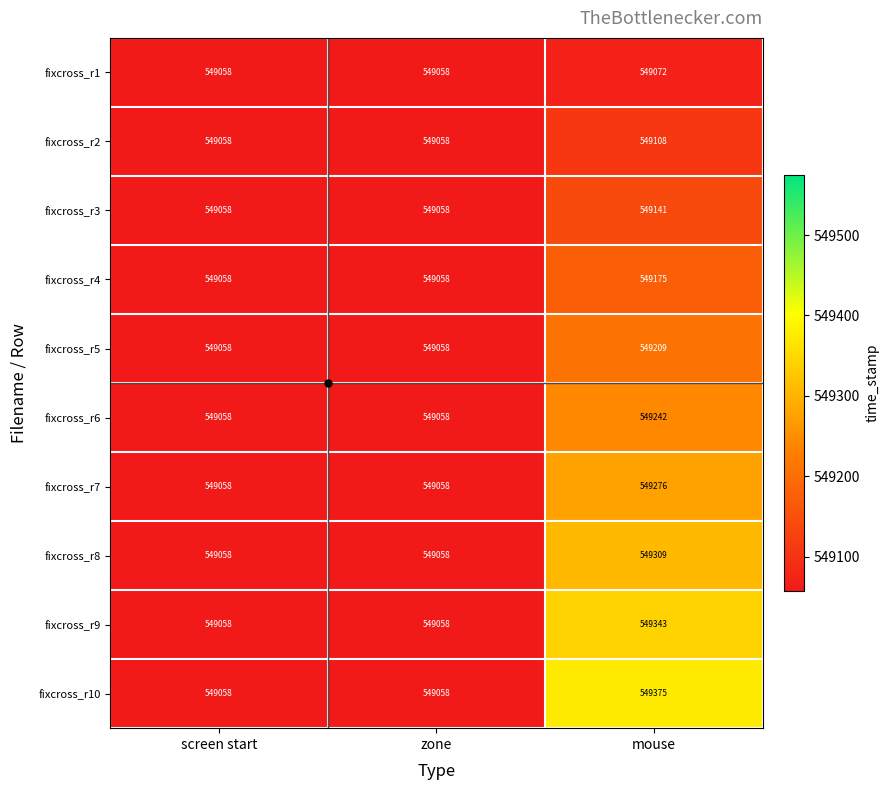

Count the number of categories in the chart.

3